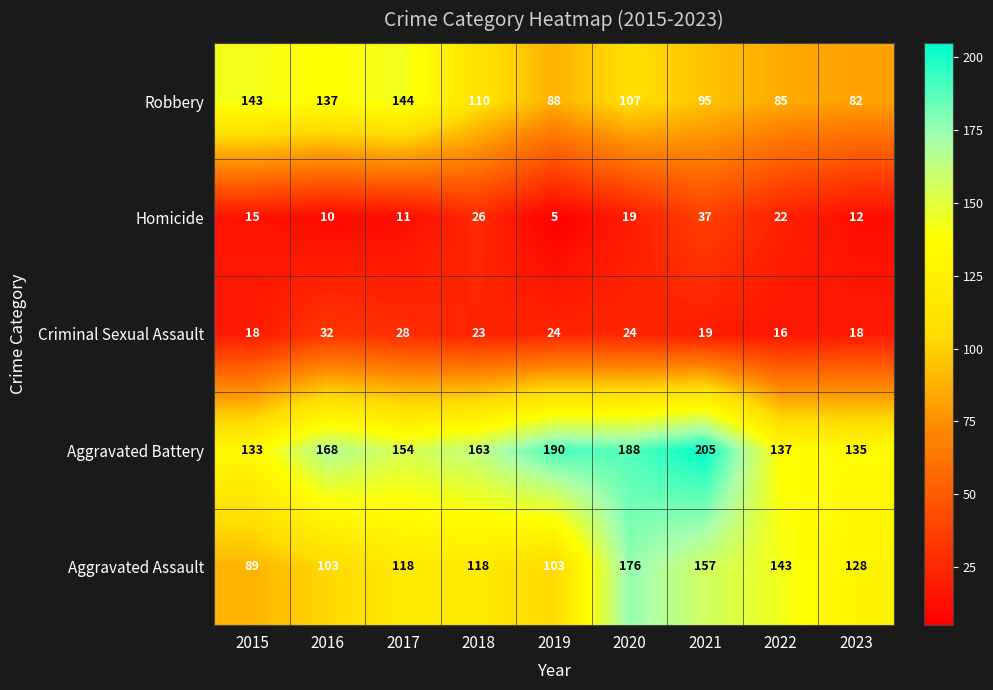

At 2019, list the series in order from largest to smallest.

Aggravated Battery, Aggravated Assault, Robbery, Criminal Sexual Assault, Homicide